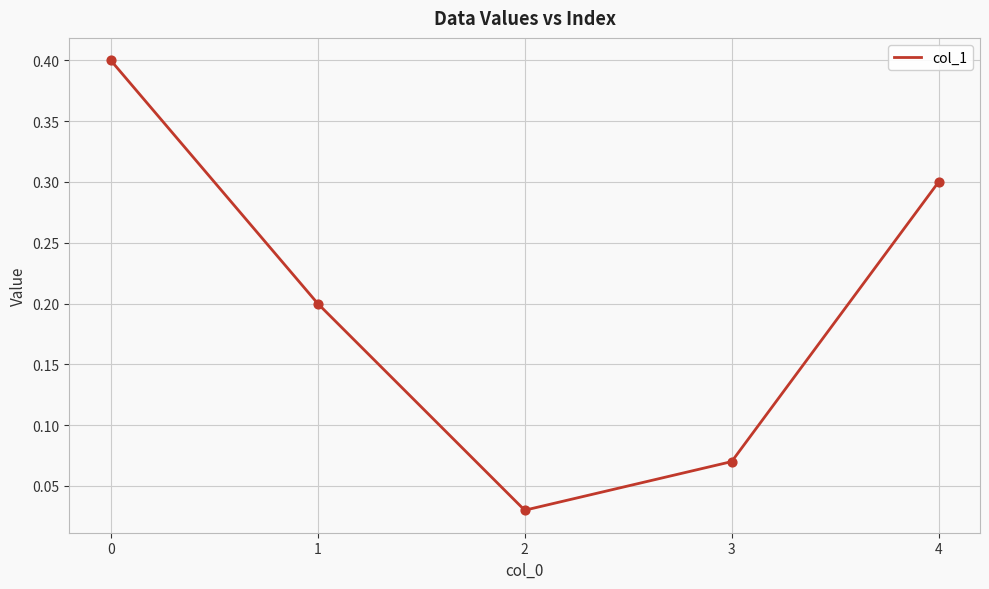

What is the change in value from 1 to 3?

-0.1